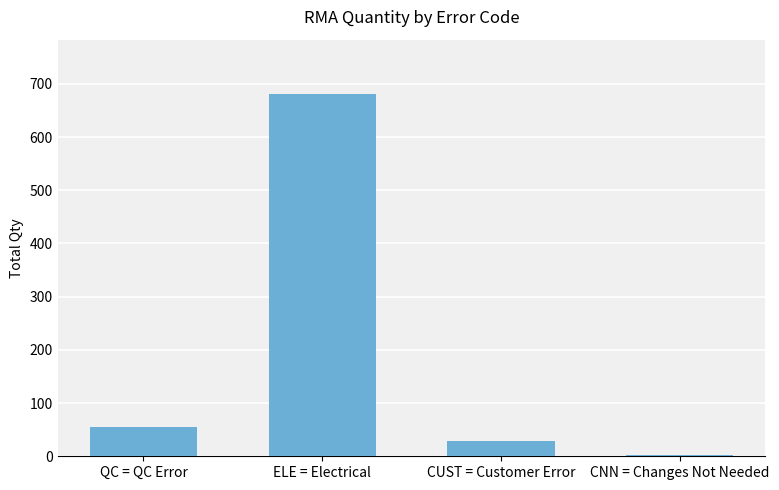

Reading left to right, list all the values displayed in this chart.

QC = QC Error=55	ELE = Electrical=681	CUST = Customer Error=29	CNN = Changes Not Needed=3